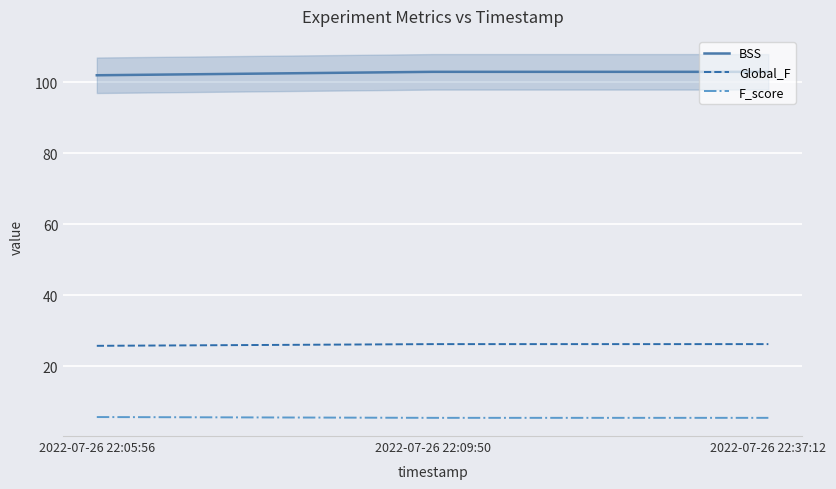

What is the label of the 2nd point from the left?

2022-07-26 22:09:50